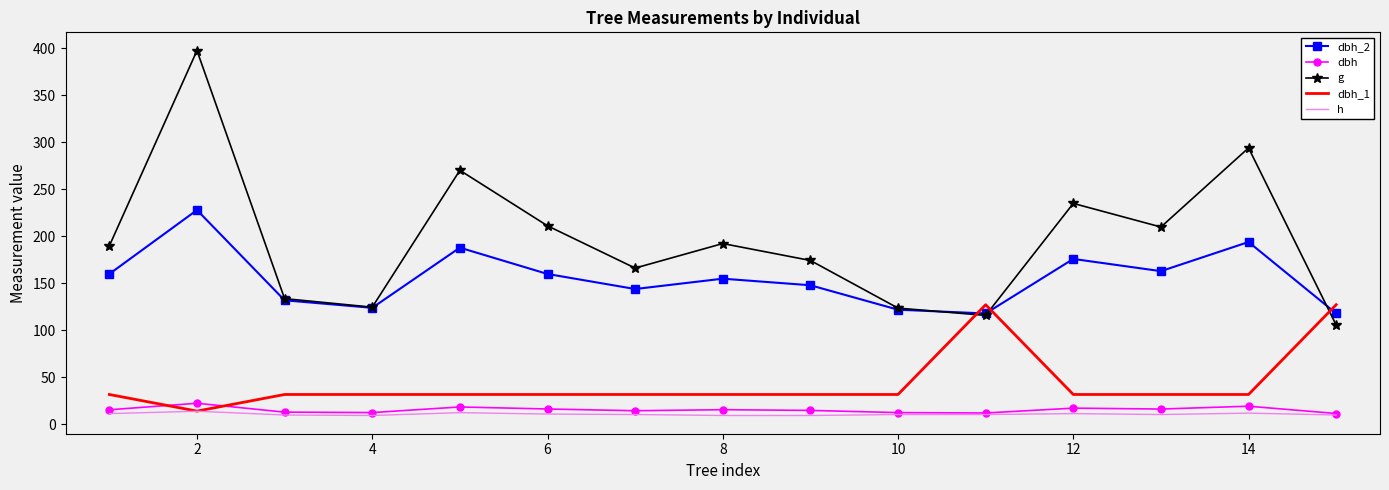

Which series has the largest range (max minus min)?

g